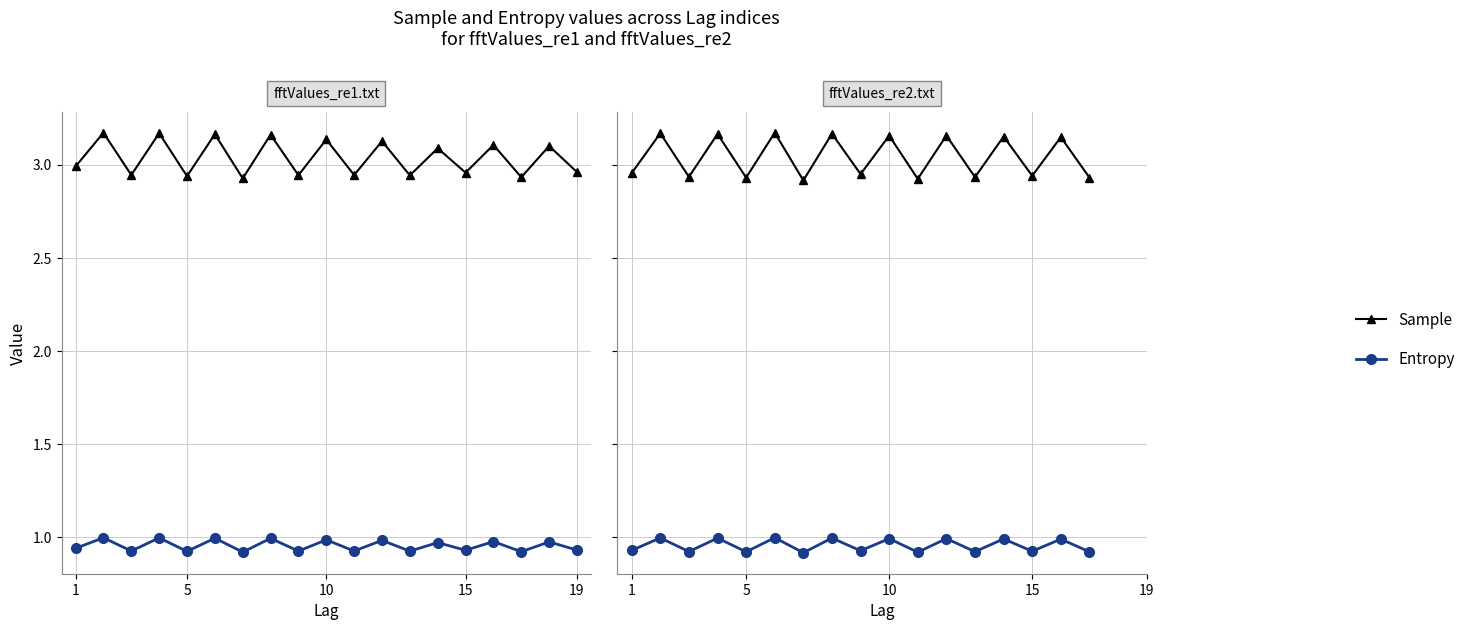

What is the minimum value for Entropy?

0.9